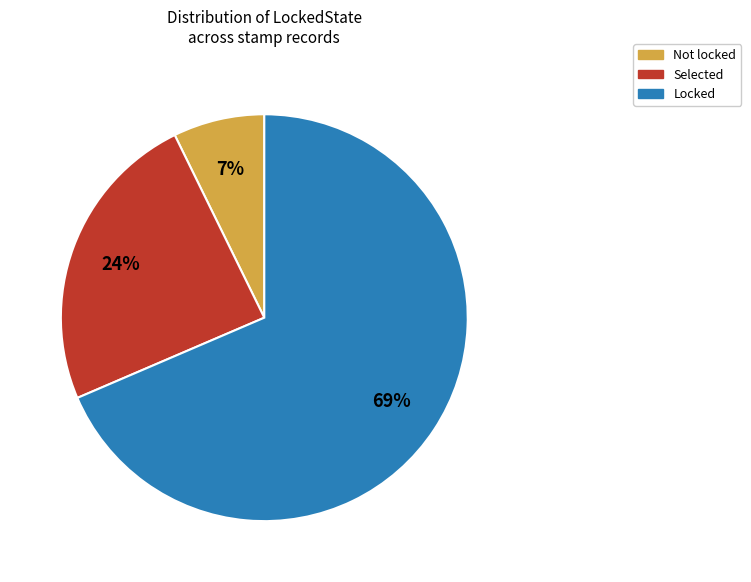

Rank the categories by value from lowest to highest.

Not, Selected, Locked